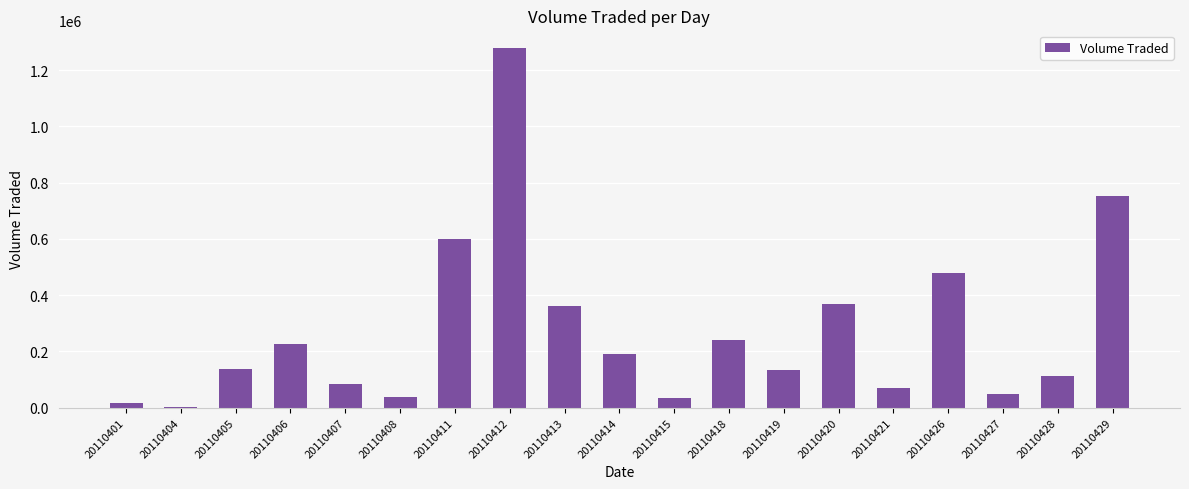

Where is the data nearest to the value 639350?

20110411